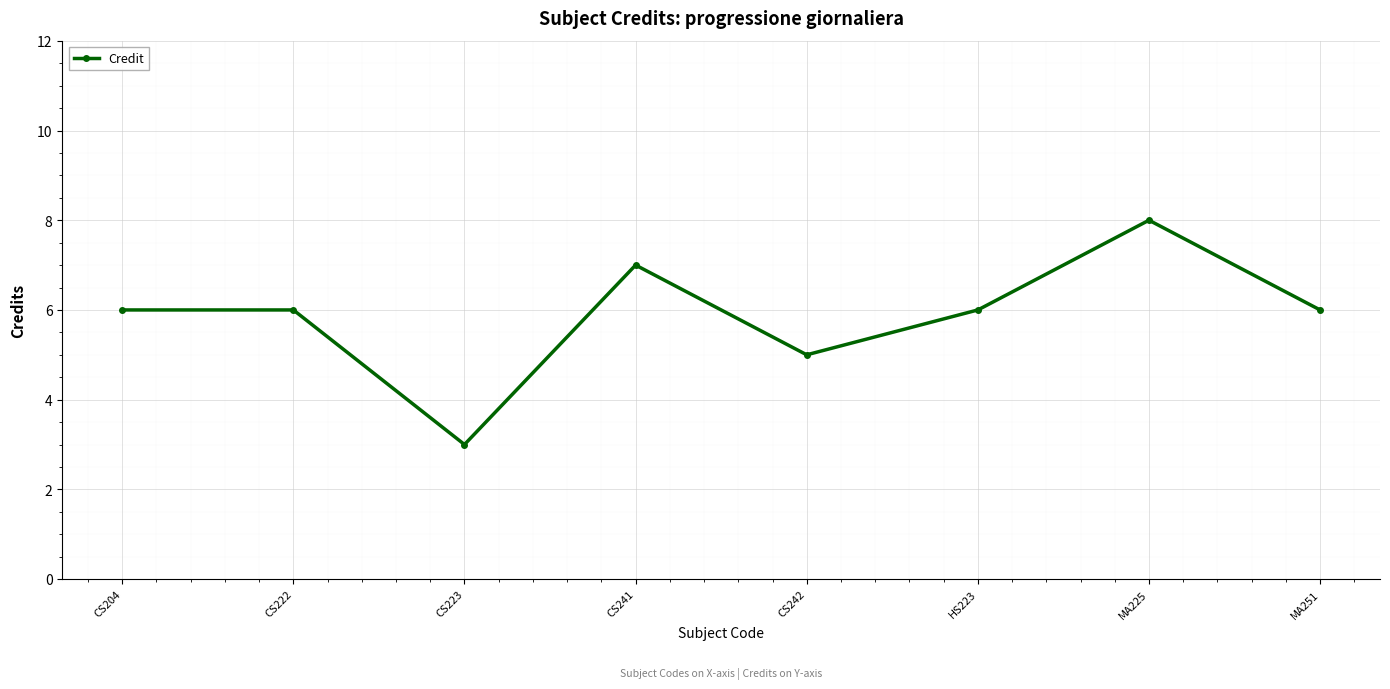

Reading left to right, list all the values displayed in this chart.

CS204=6	CS222=6	CS223=3	CS241=7	CS242=5	HS223=6	MA225=8	MA251=6